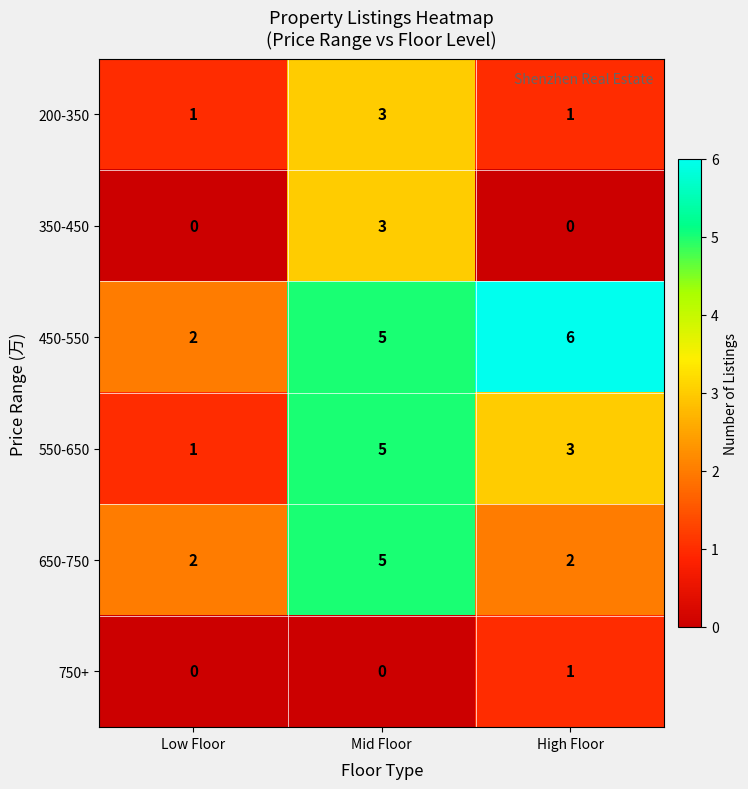

The value of 450-550 at High Floor is 6. True or false?

True